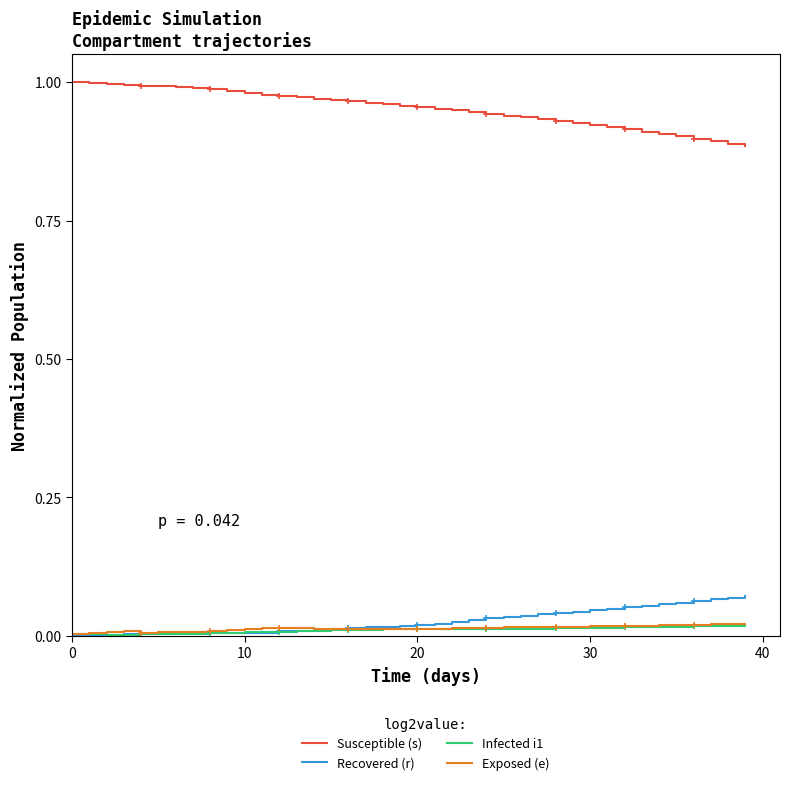

True or false: Exposed (e) and Susceptible (s) intersect in this chart.

False